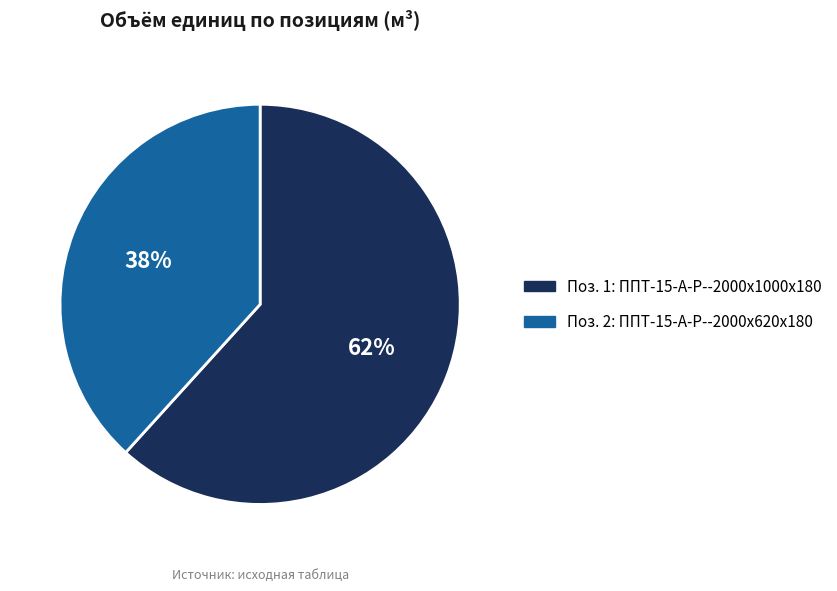

Which category accounts for the majority?

Поз. 1: ППТ-15-А-Р--2000x1000x180